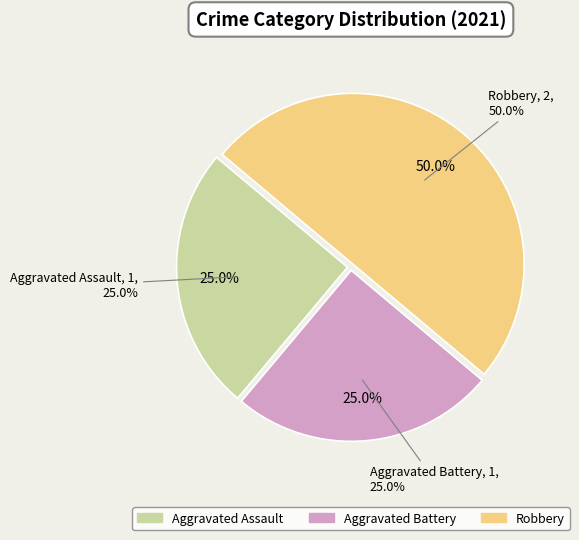

To the nearest percent, what portion does Aggravated Assault represent?

25%